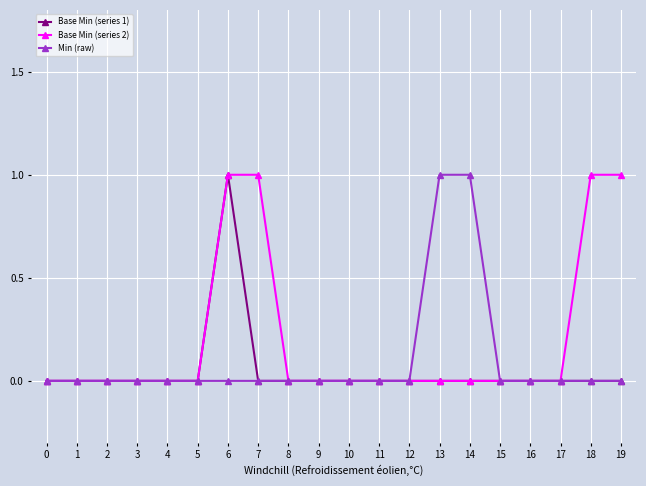

How many lines are shown in the chart?

3